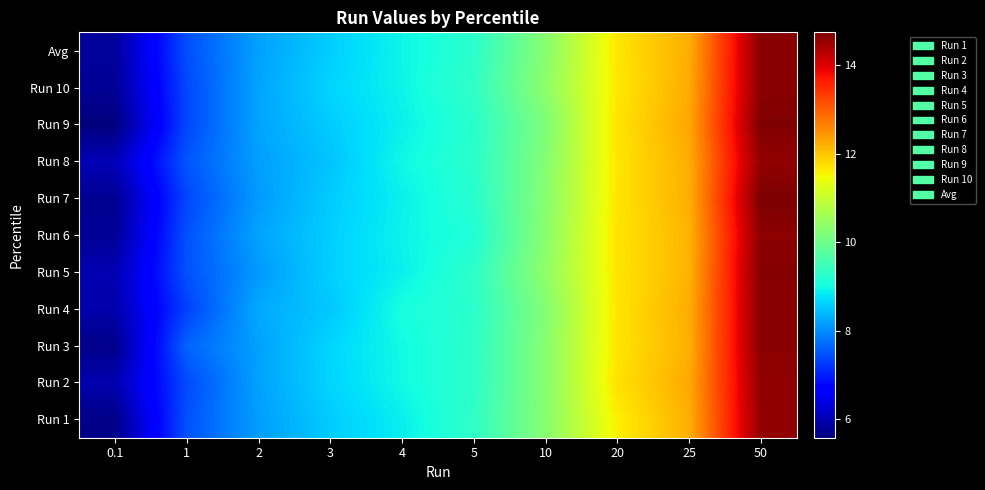

At which category is the sum across all series the highest?

50